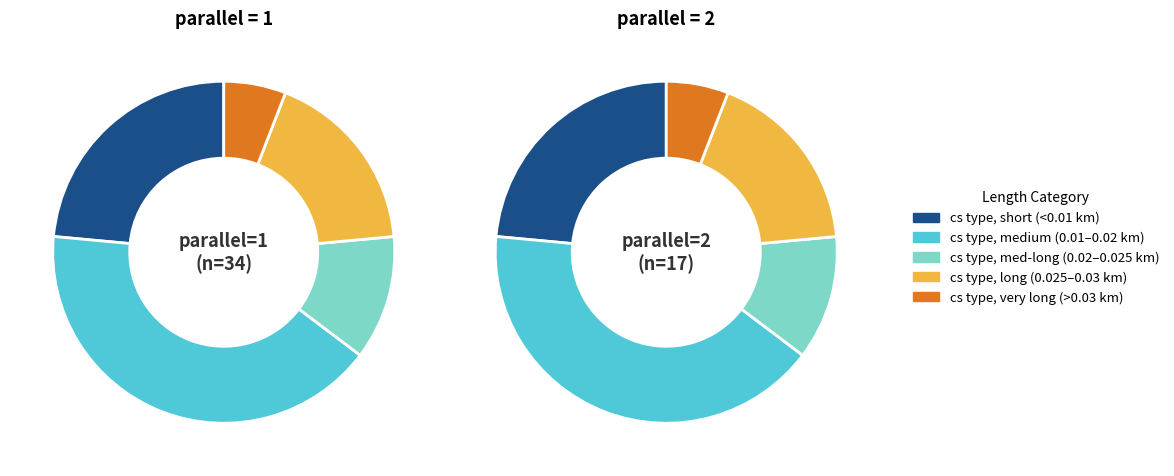

To the nearest percent, what is the combined percentage of parallel=1 and parallel=2?

100%